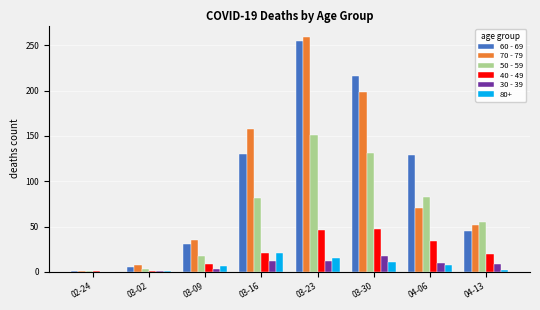

True or false: 70 - 79 has a value of 105 at 04-06.

False